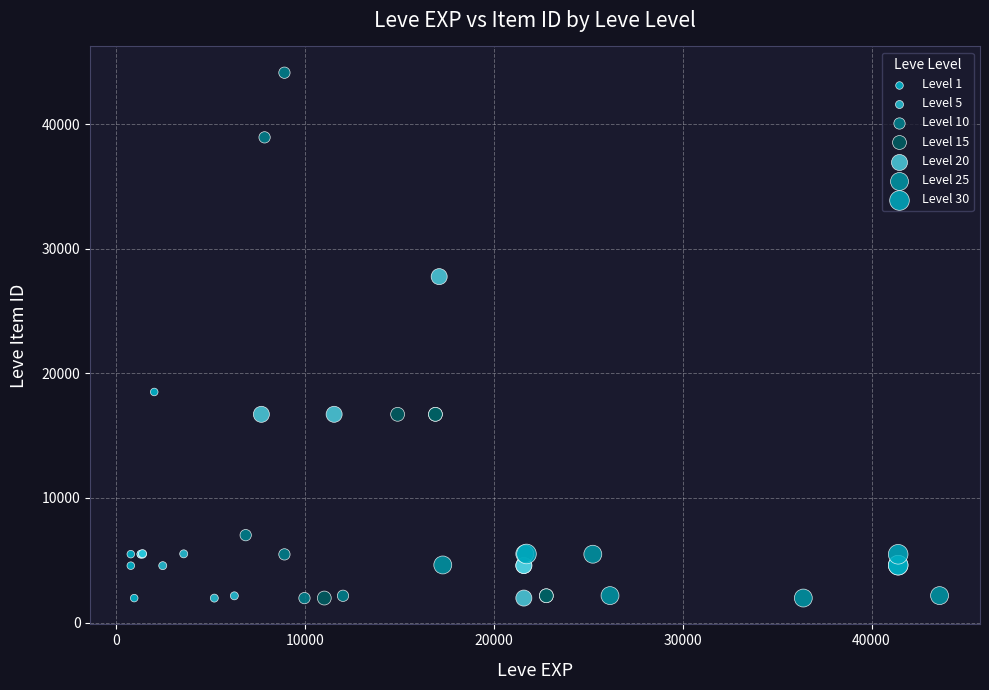

Which series has the largest Y range (max minus min)?

Level 10